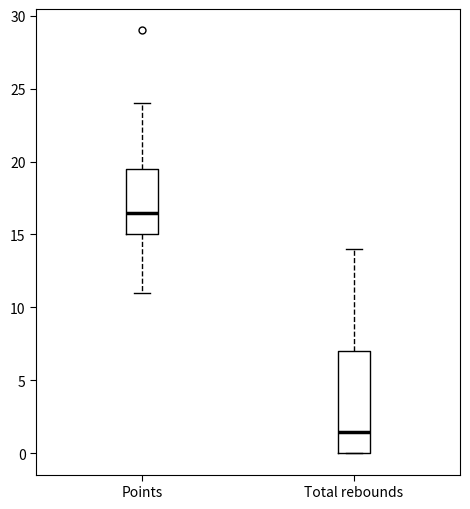

Which box's median line is the lowest?

Total rebounds